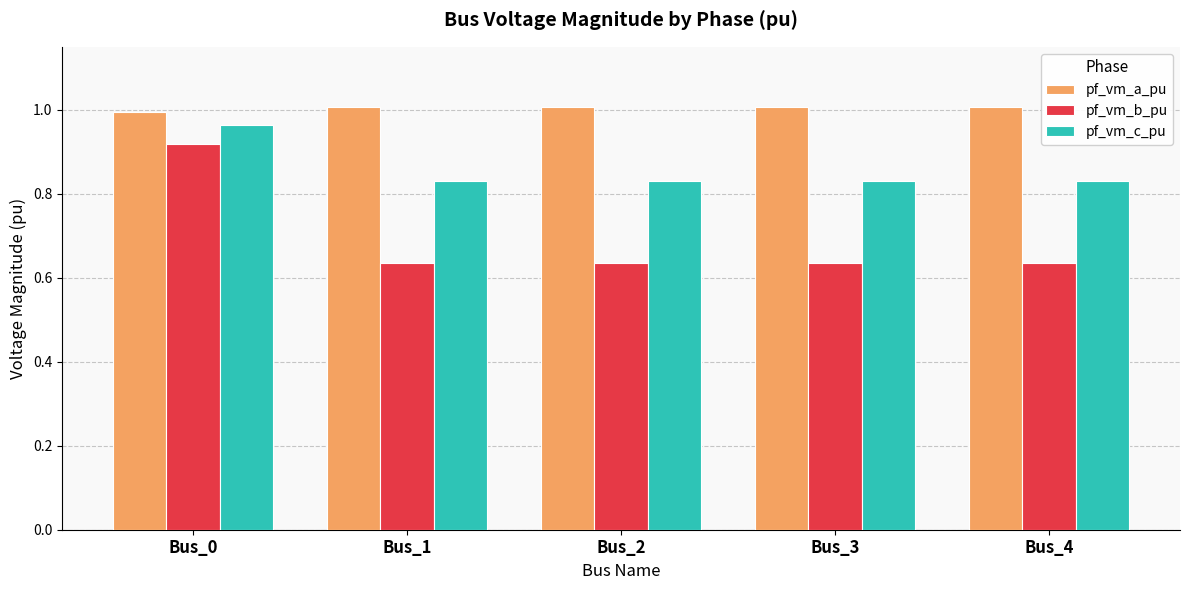

List the series in order of their peak value, highest first.

pf_vm_a_pu, pf_vm_c_pu, pf_vm_b_pu